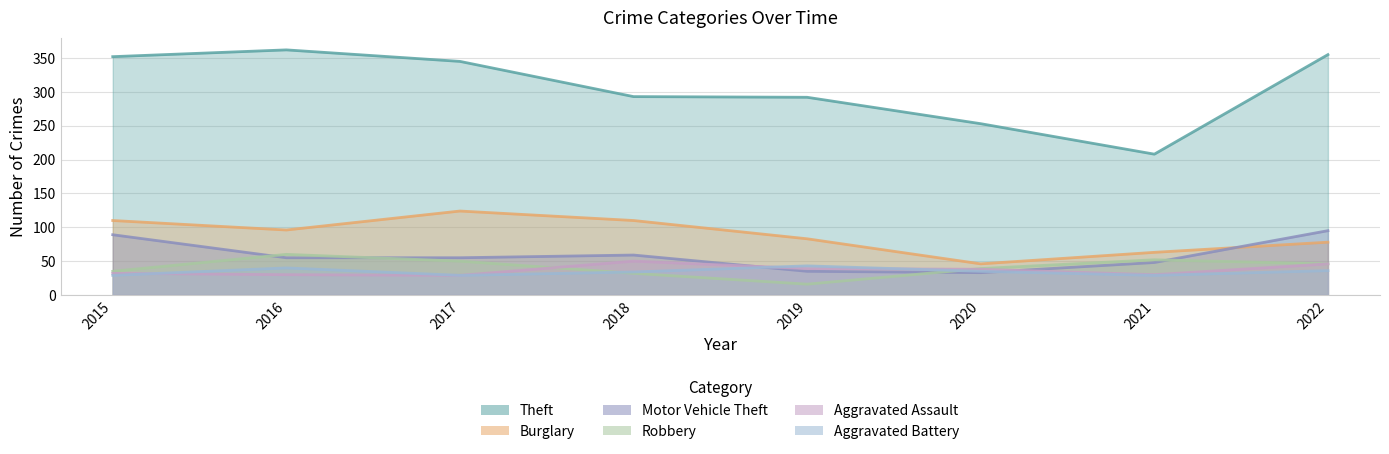

True or false: Burglary and Aggravated Battery cross at least once.

False